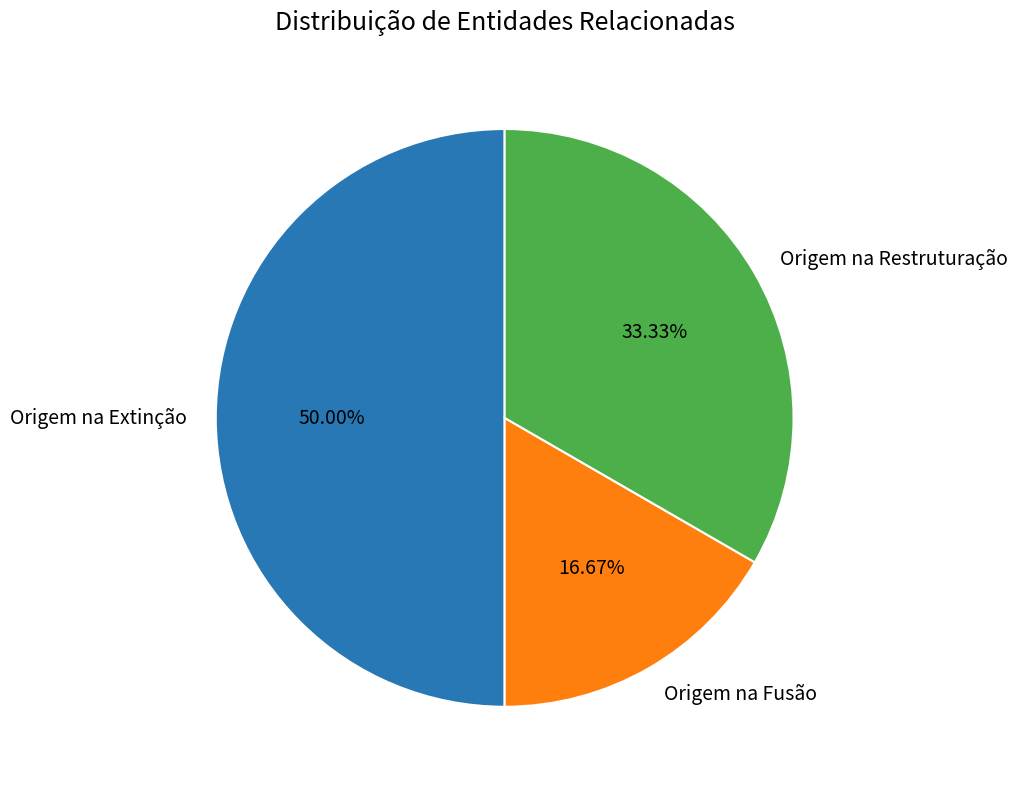

How many slices are in this pie chart?

3